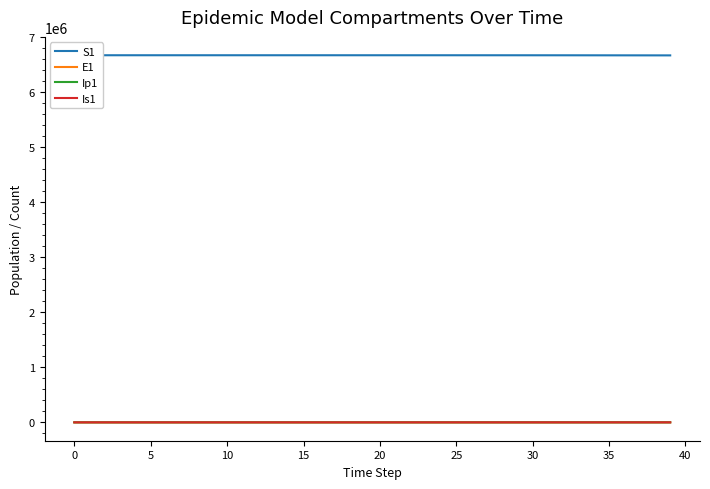

In Is1, how many points are higher than both neighbors (excluding endpoints)?

1